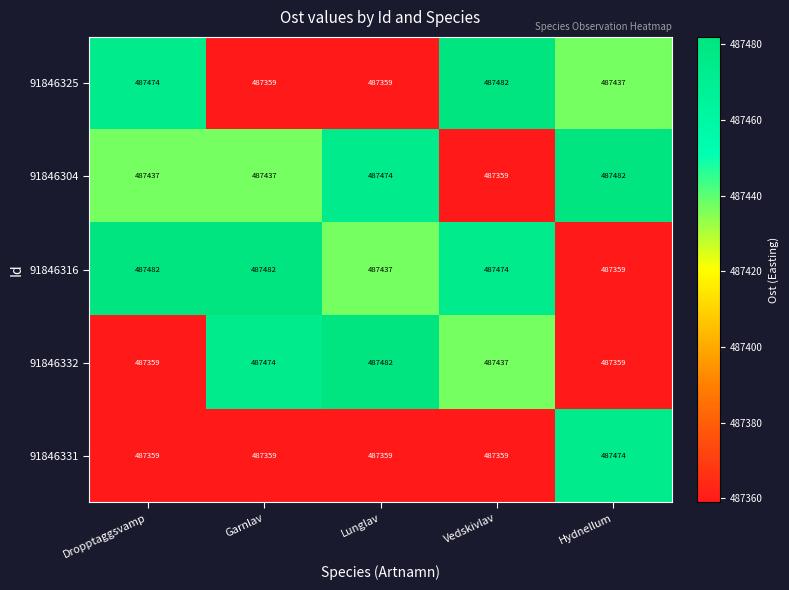

What is the difference between the maximum and second lowest values in the 91846316 series?

45